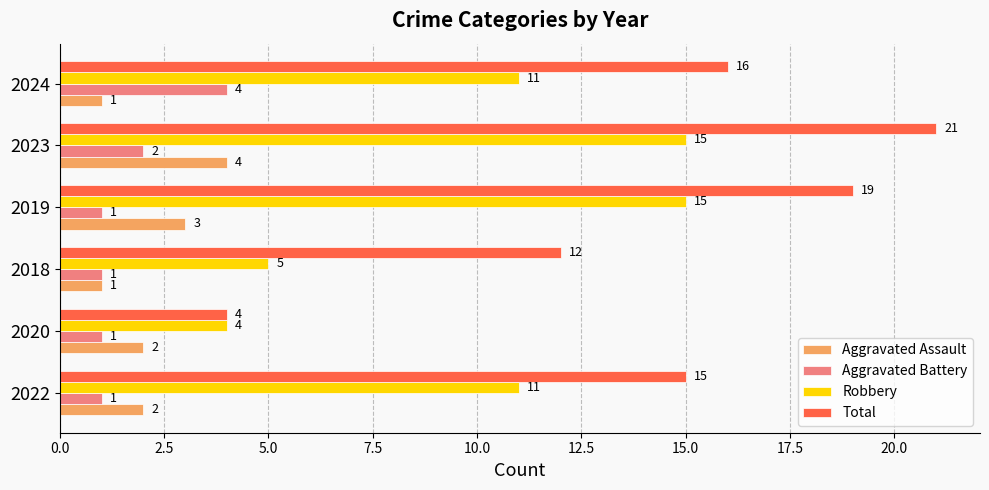

Rank the series at 2023 from lowest to highest value.

Aggravated Battery, Aggravated Assault, Robbery, Total